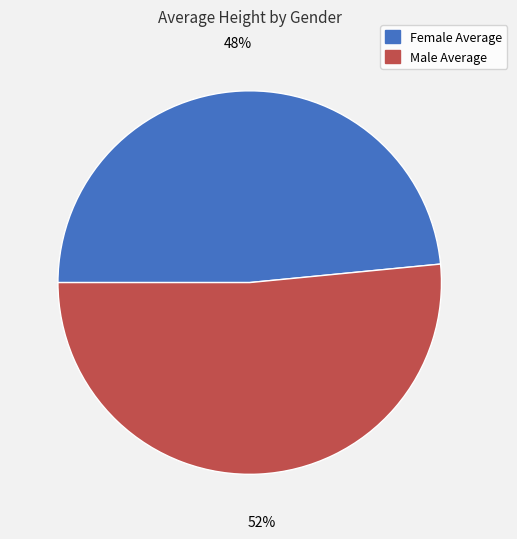

To the nearest percent, what is the combined percentage of Male Average and Female Average?

100%